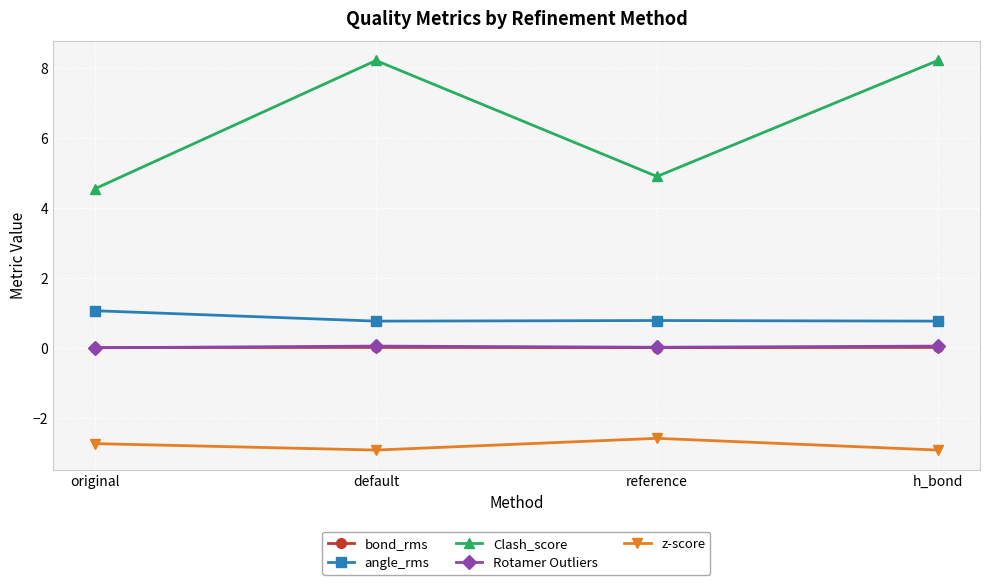

What are all the series names shown in the legend?

bond_rms, angle_rms, Clash_score, Rotamer Outliers, z-score